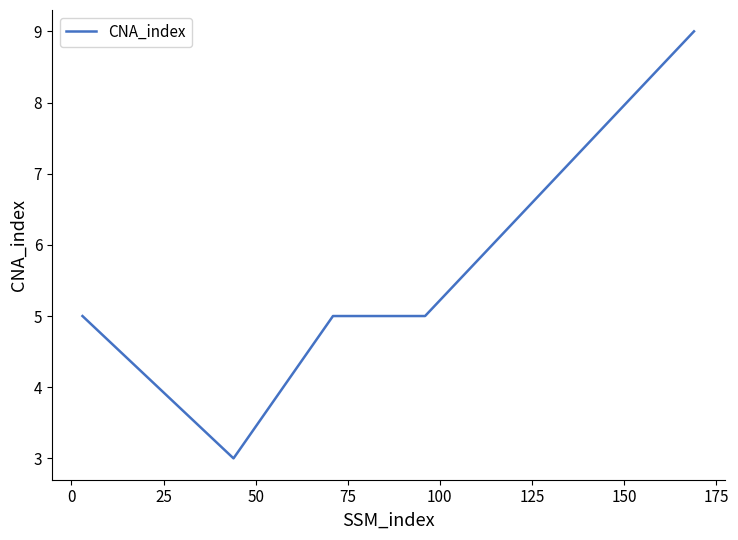

What is the greatest value displayed?

9